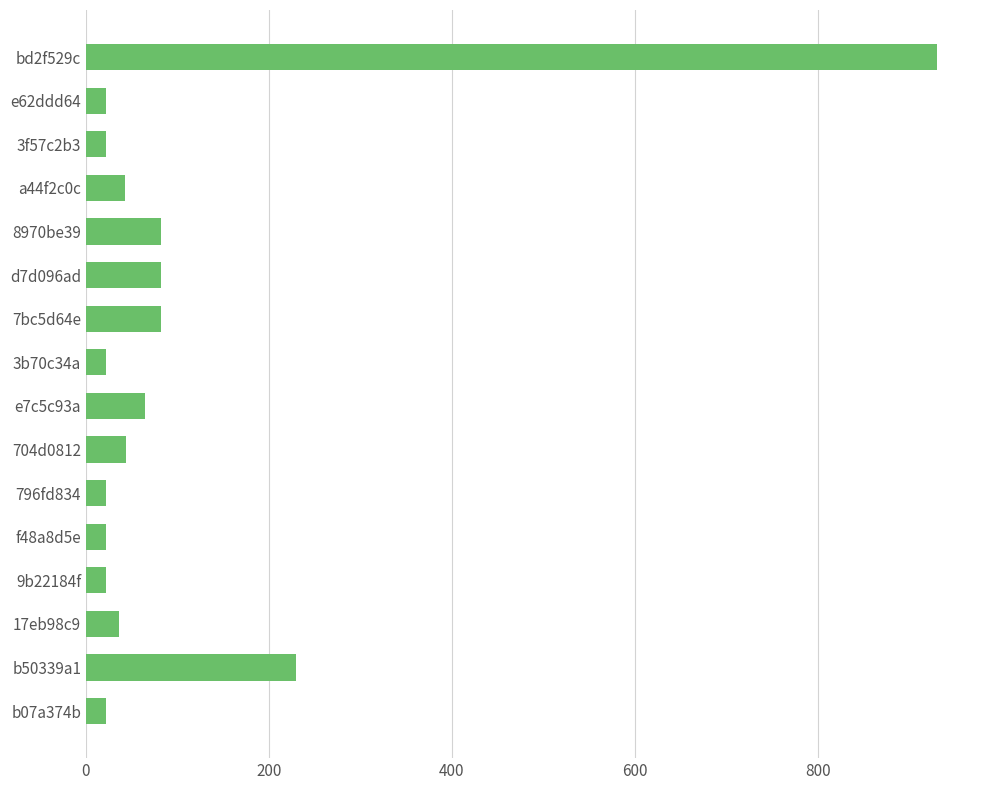

How many distinct data groups are displayed?

1